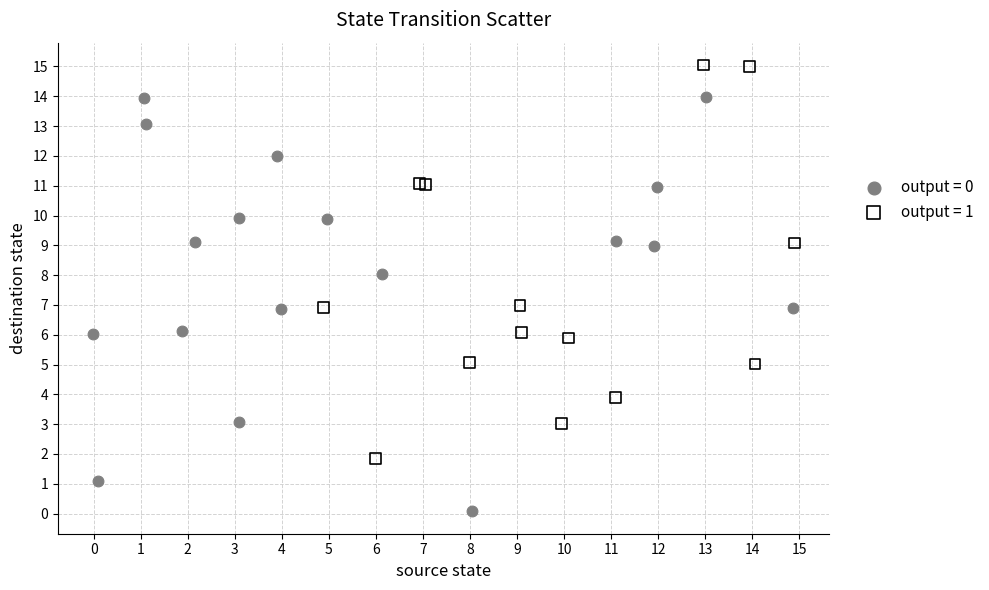

Which series contains the highest Y value?

output = 1